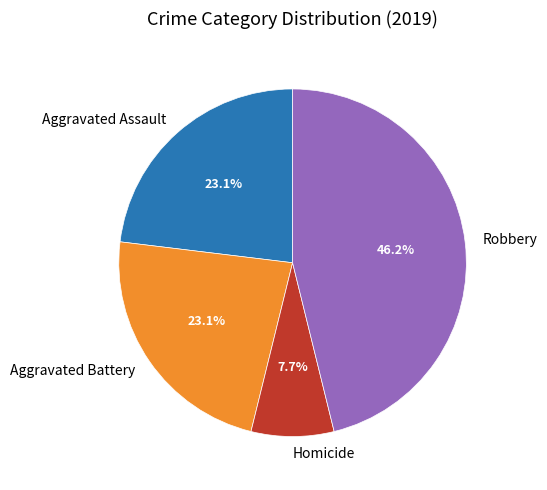

To the nearest percent, what portion does Aggravated Assault represent?

23%